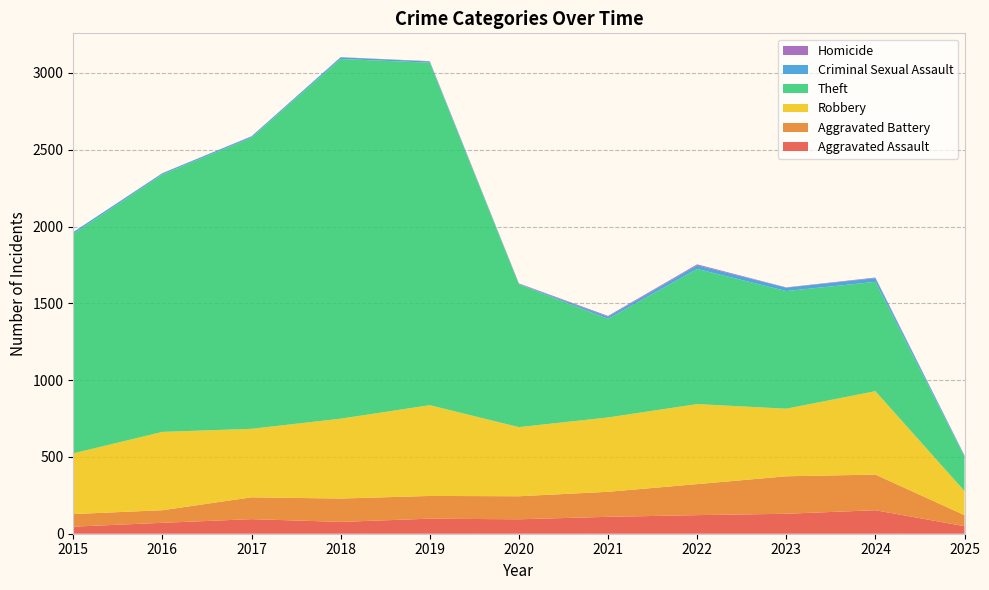

Reading right to left, what are all the values shown in this chart?

Aggravated Assault: 49	153	130	121	110	94	98	77	95	71	46
Aggravated Battery: 72	232	244	202	163	150	148	152	142	82	82
Robbery: 157	543	440	521	484	450	591	520	446	510	395
Theft: 224	712	766	880	642	930	2230	2342	1896	1676	1429
Criminal Sexual Assault: 7	24	22	24	14	3	8	11	8	8	12
Homicide: 1	4	2	6	5	3	2	1	1	1	0